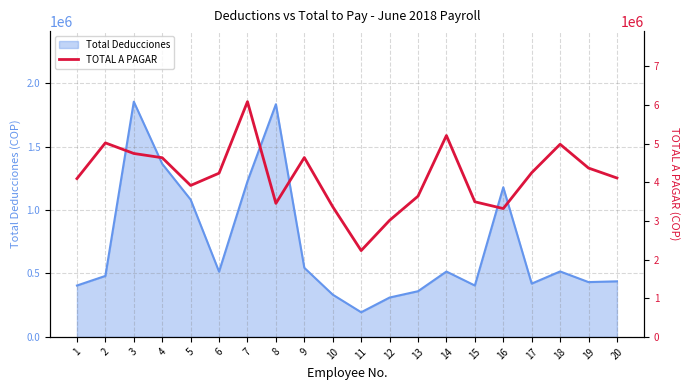

What is the maximum value for Total Deducciones?

1854777